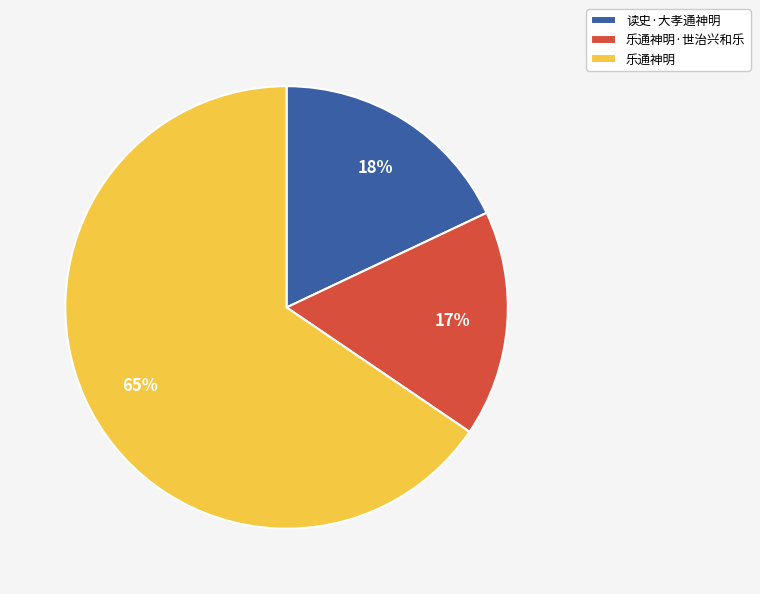

Is 乐通神明 the majority of the pie?

Yes